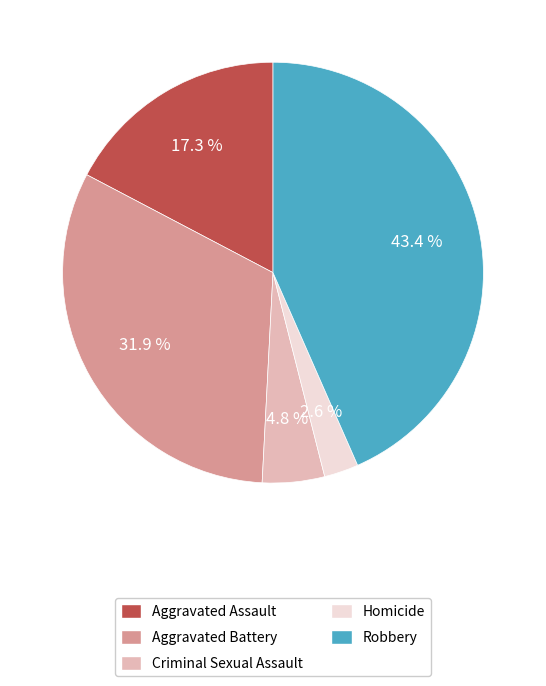

Is there any slice that represents more than half of the pie?

No